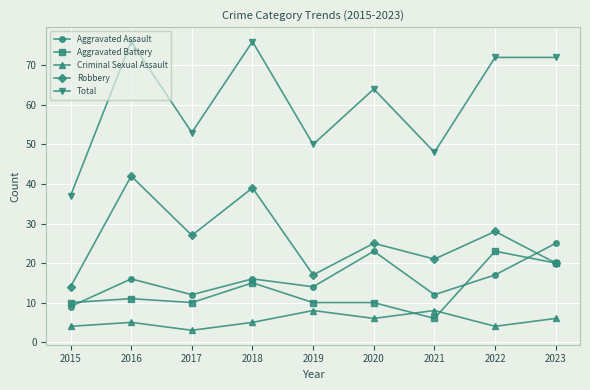

True or false: Robbery has more than 2 points higher than both neighbors.

True